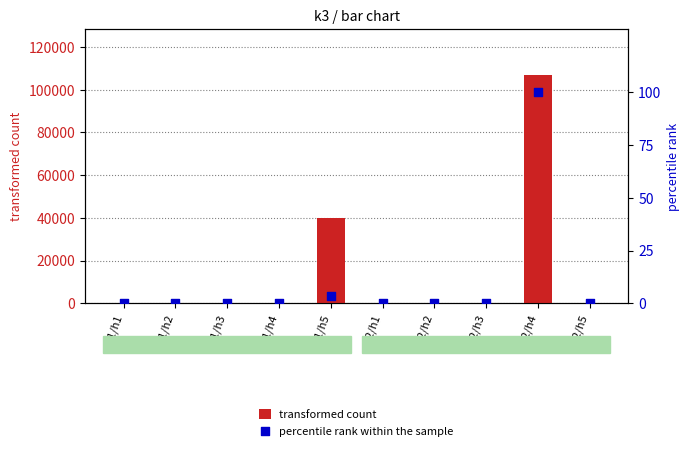

Which series reaches the minimum Y coordinate?

transformed count